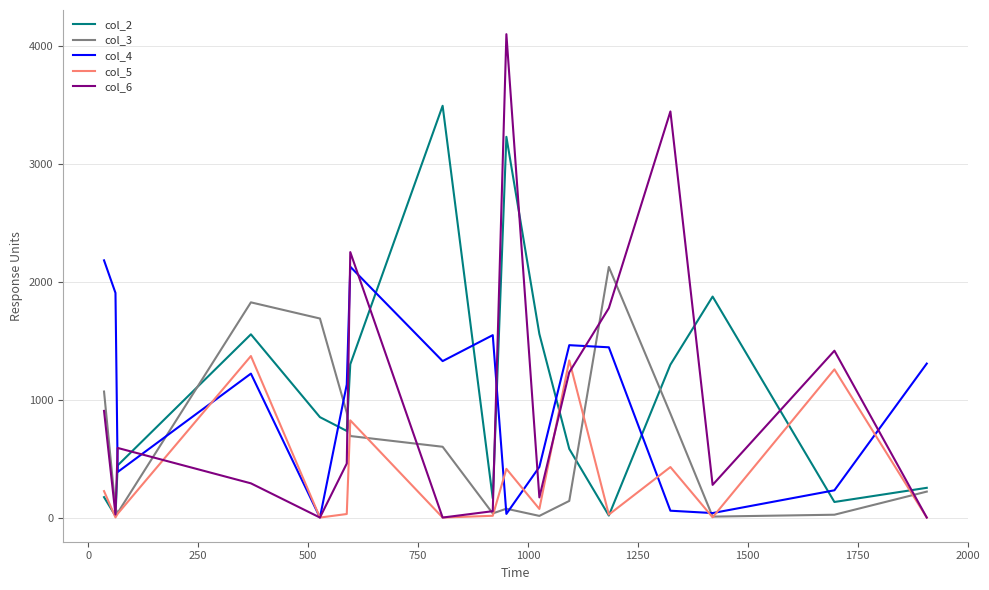

Which series has the largest range (max minus min)?

col_6